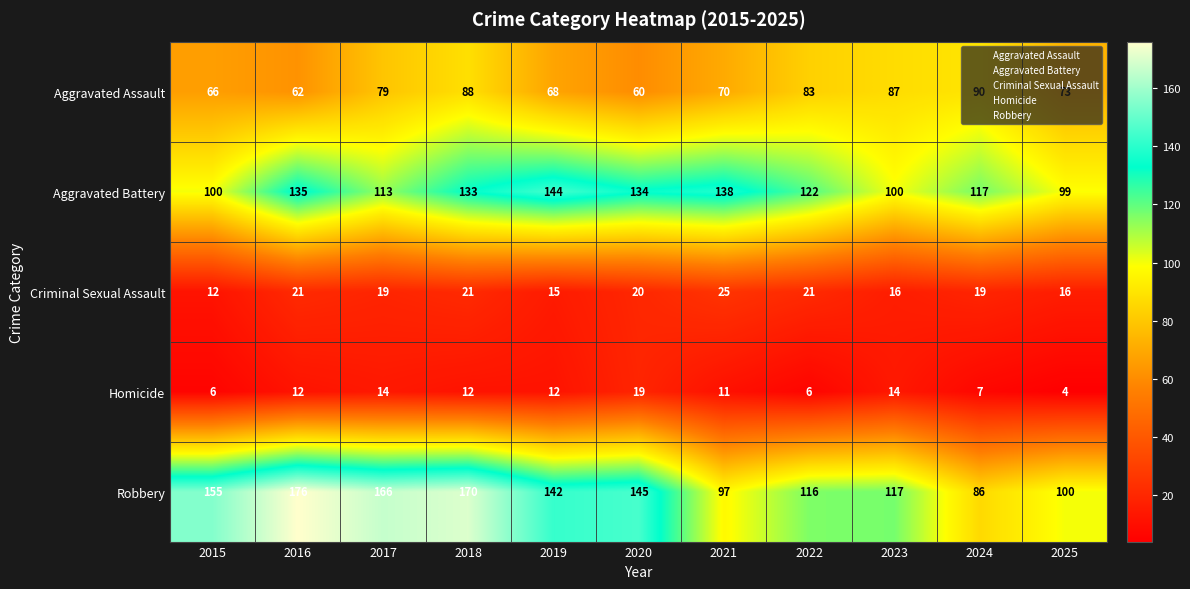

What is the approximate value of Robbery at 2015?

155